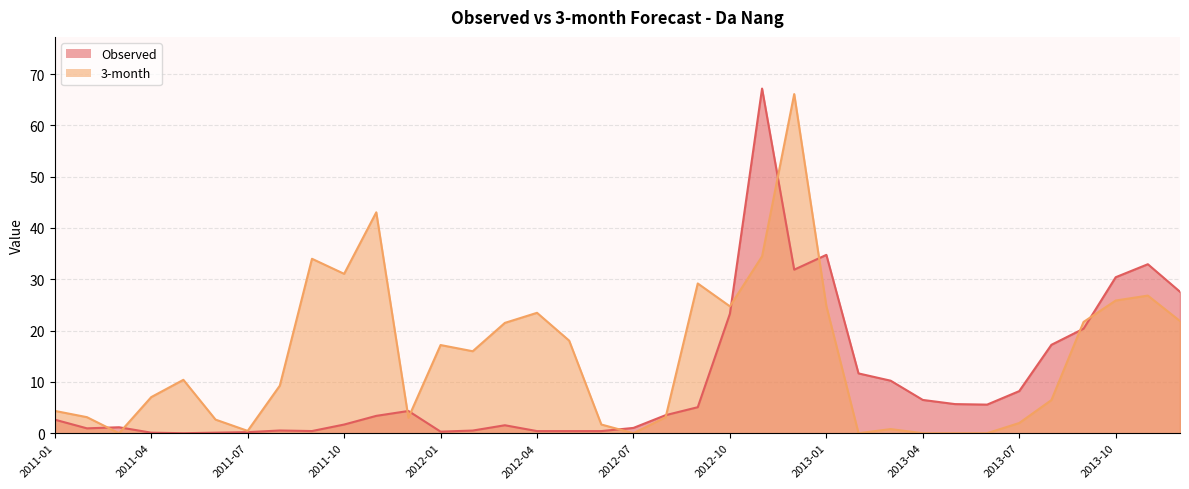

True or false: 3-month has more than 2 points higher than both neighbors.

True